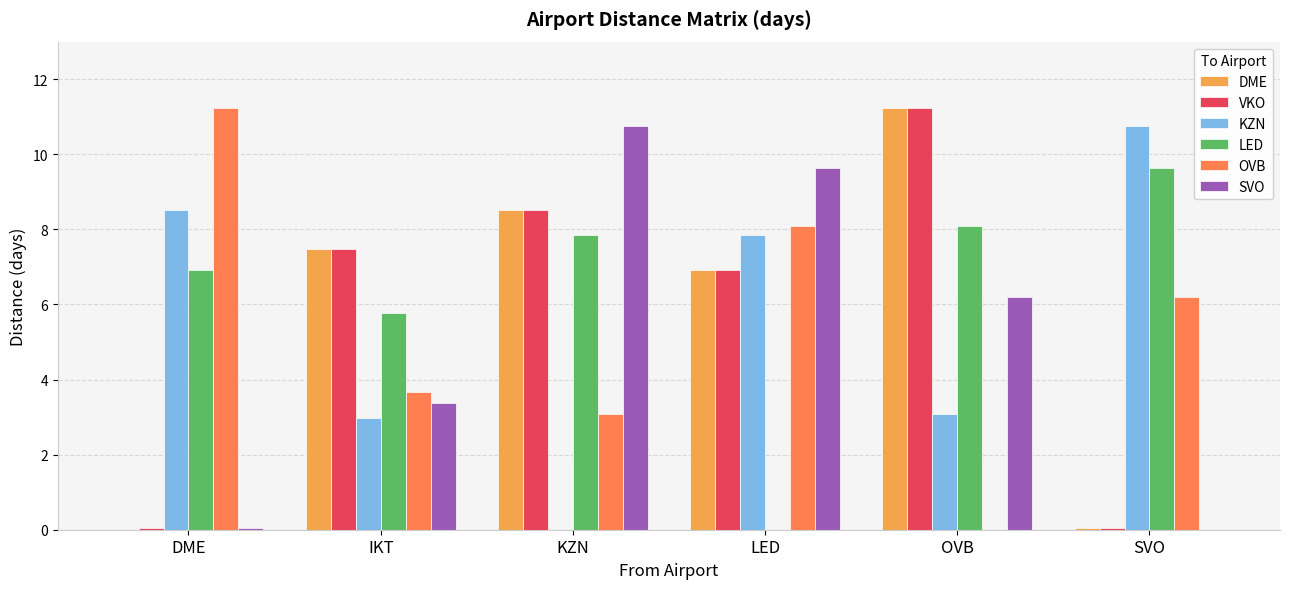

Which series has the largest total across all categories?

LED